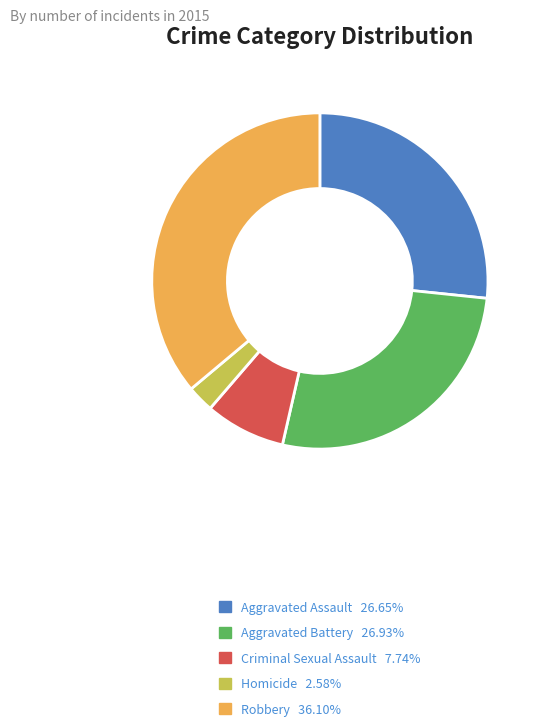

How many slices are in this pie chart?

5